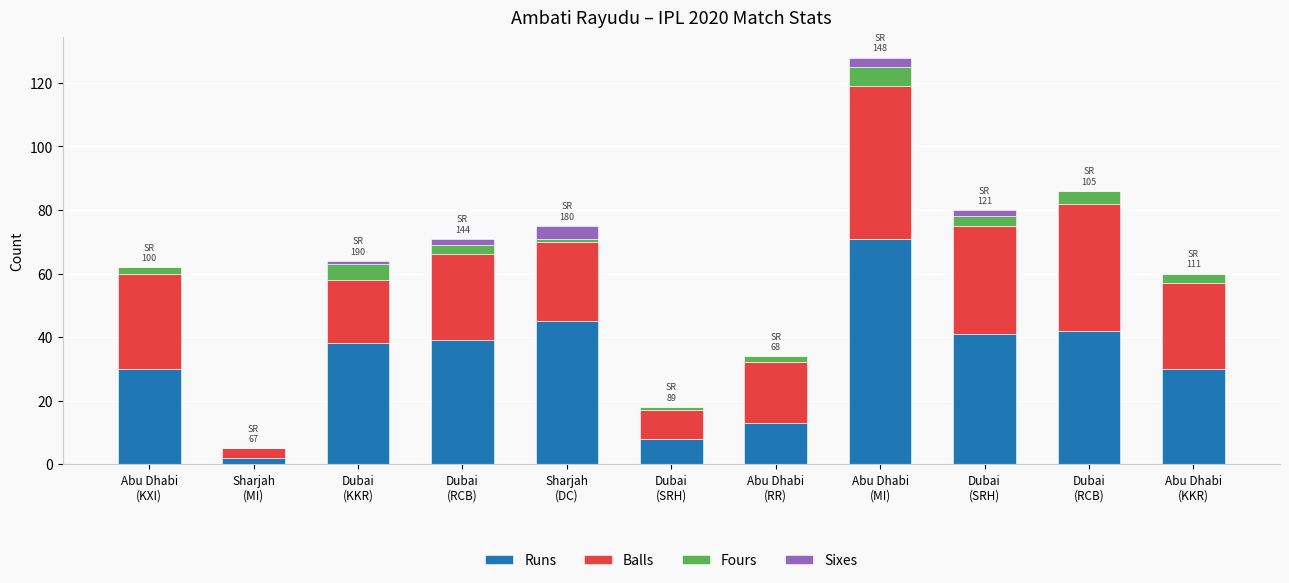

Does the chart contain stacked bars?

Yes